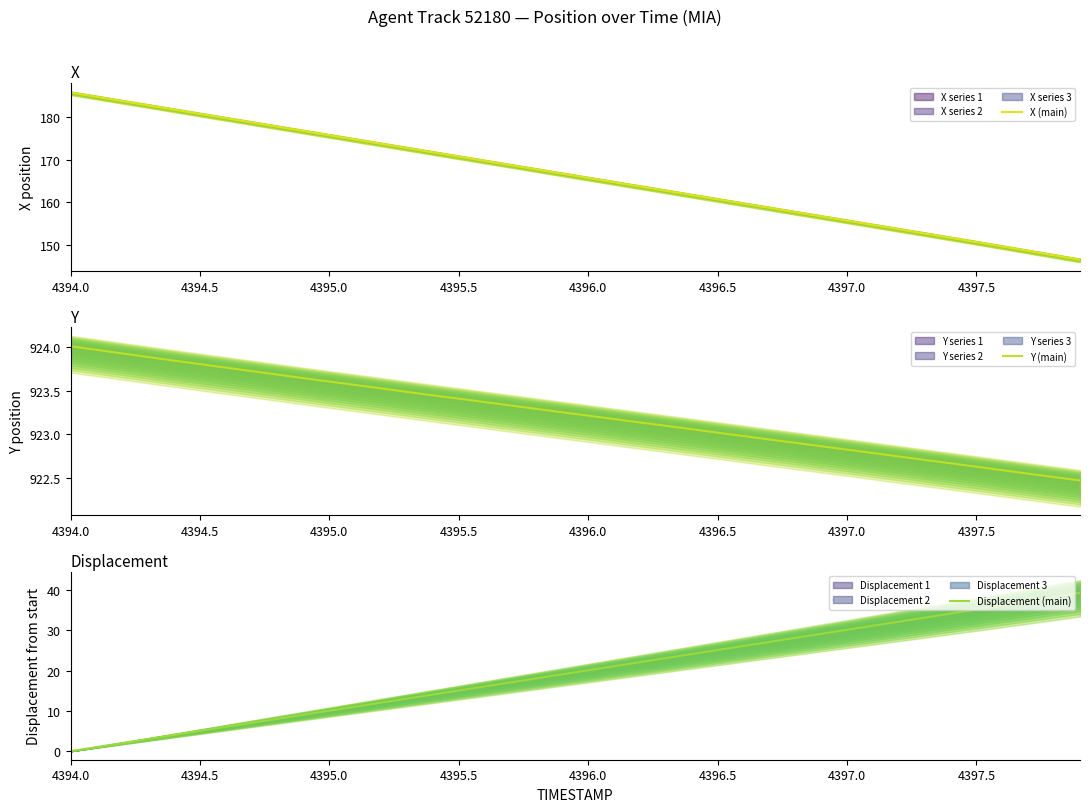

The Y (main) series shows 1515.7 at 19. True or false?

False